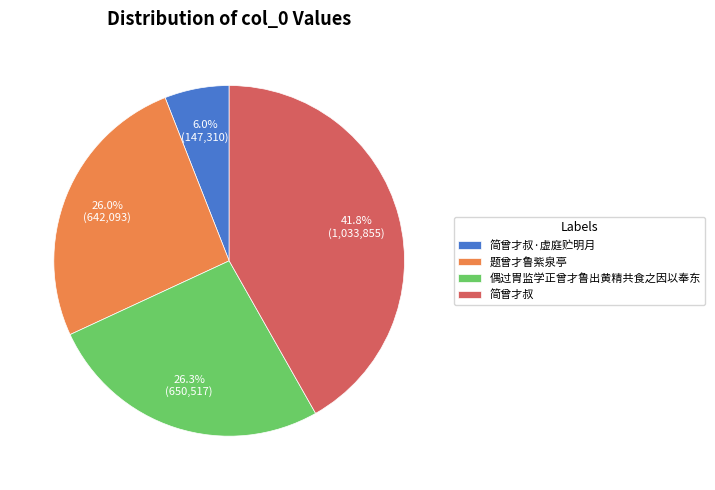

To the nearest percent, what percentage of the pie is 简曾才叔·虚庭贮明月?

6%